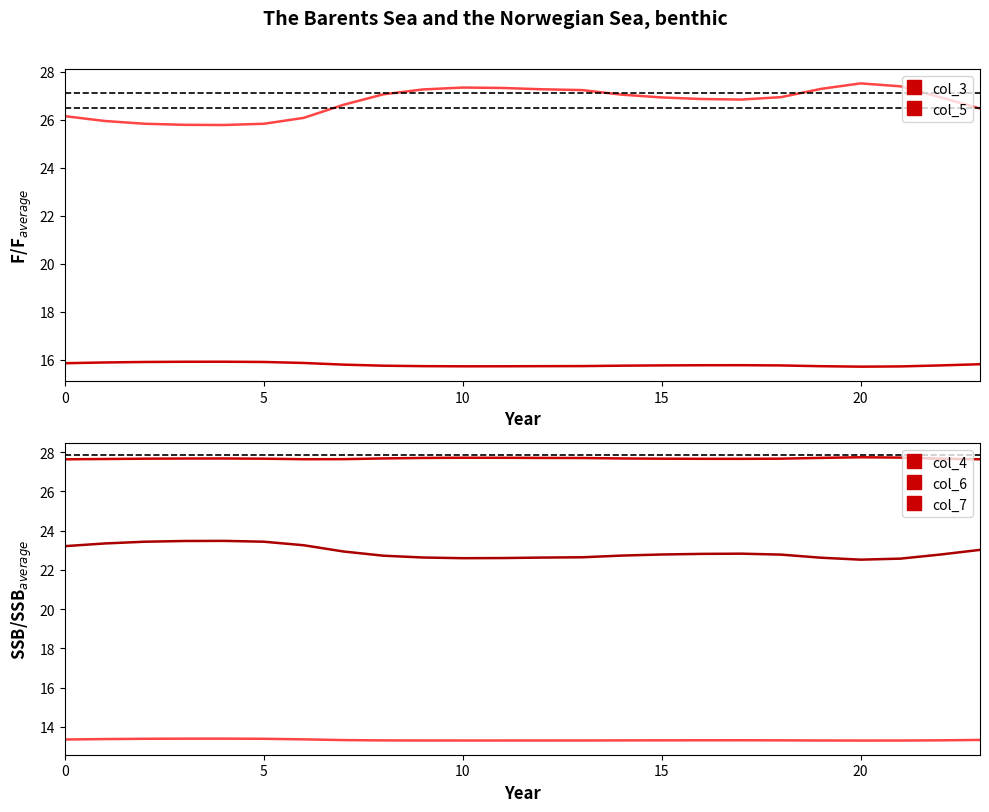

The col_4 series shows 17.1 at 11. True or false?

False